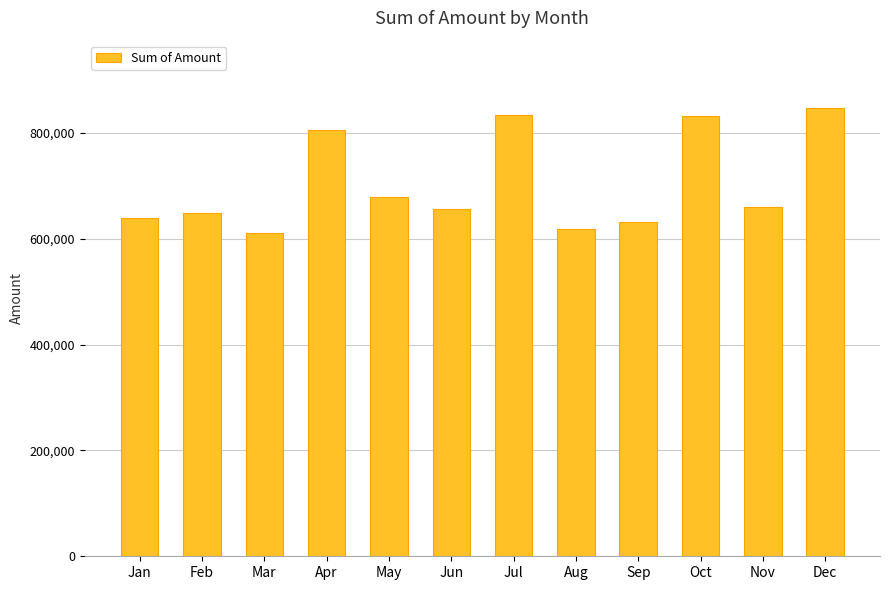

Does the chart contain any negative values?

No